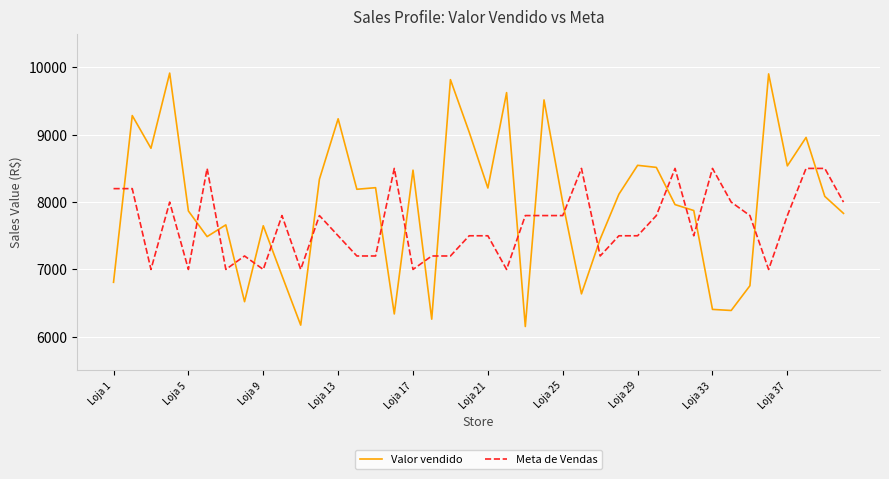

What is the maximum value for Valor vendido?

9915.4